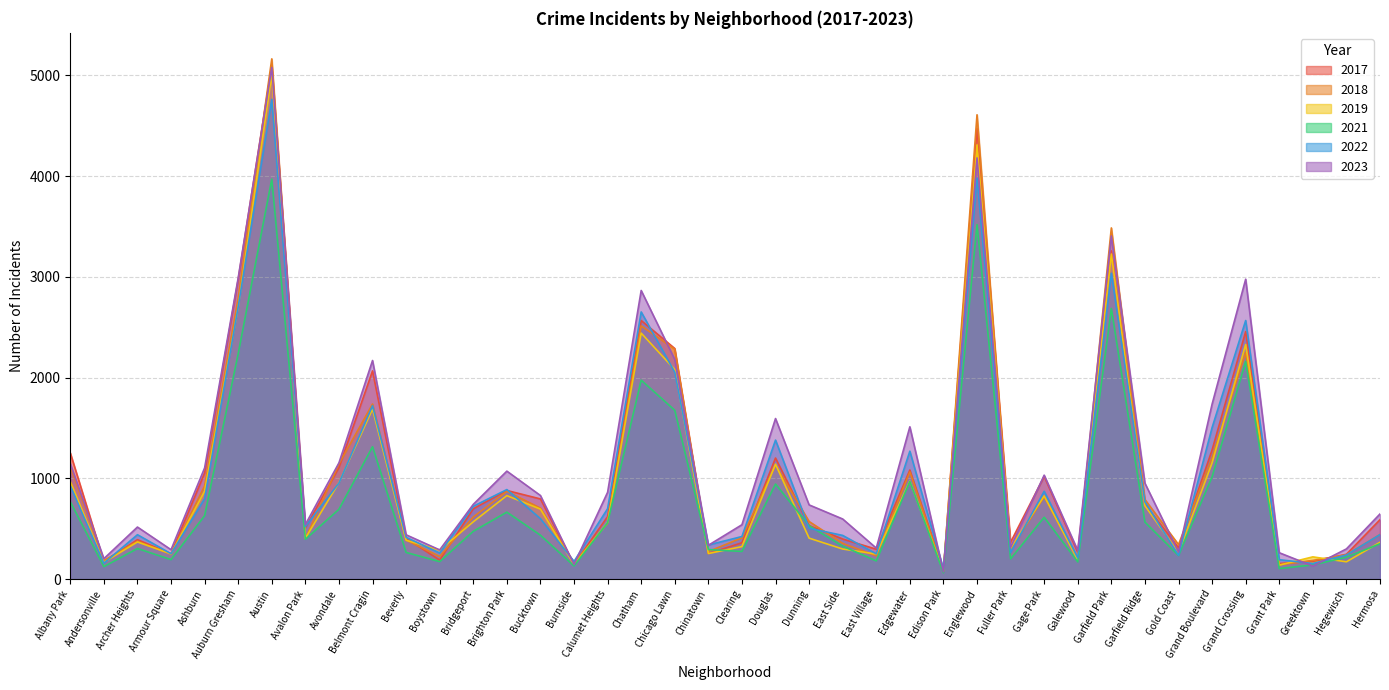

Does the chart display data point markers on the line(s)?

No